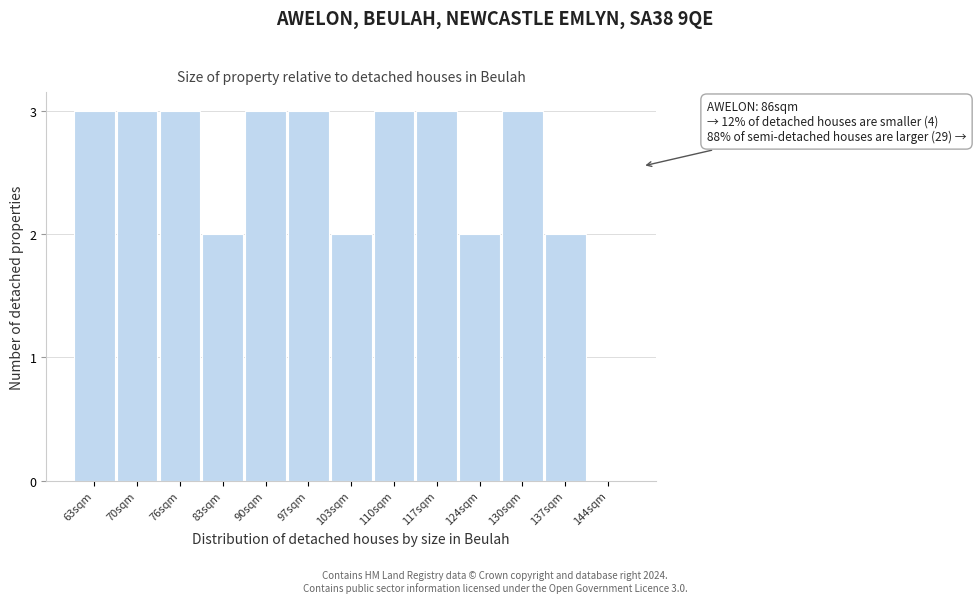

Reading right to left, what are all the values shown in this chart?

144sqm=0	137sqm=2	130sqm=3	124sqm=2	117sqm=3	110sqm=3	103sqm=2	97sqm=3	90sqm=3	83sqm=2	76sqm=3	70sqm=3	63sqm=3